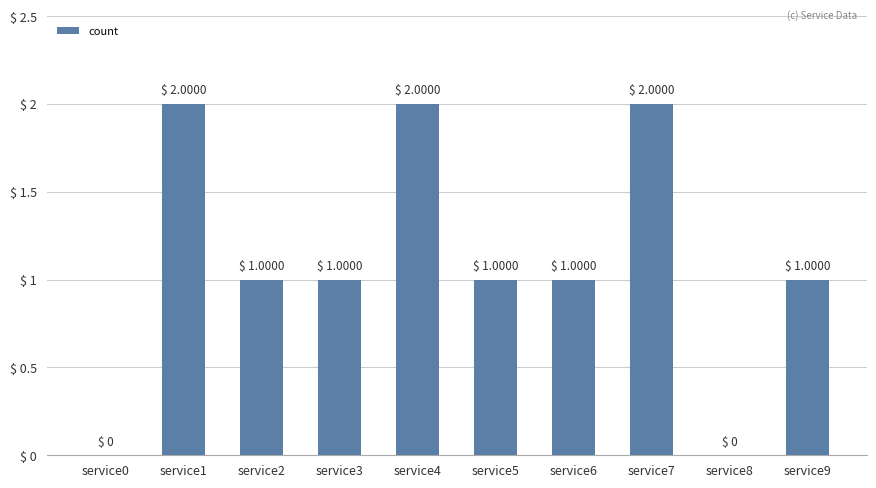

What is the ratio of the value at service6 to the value at service3?

1.0